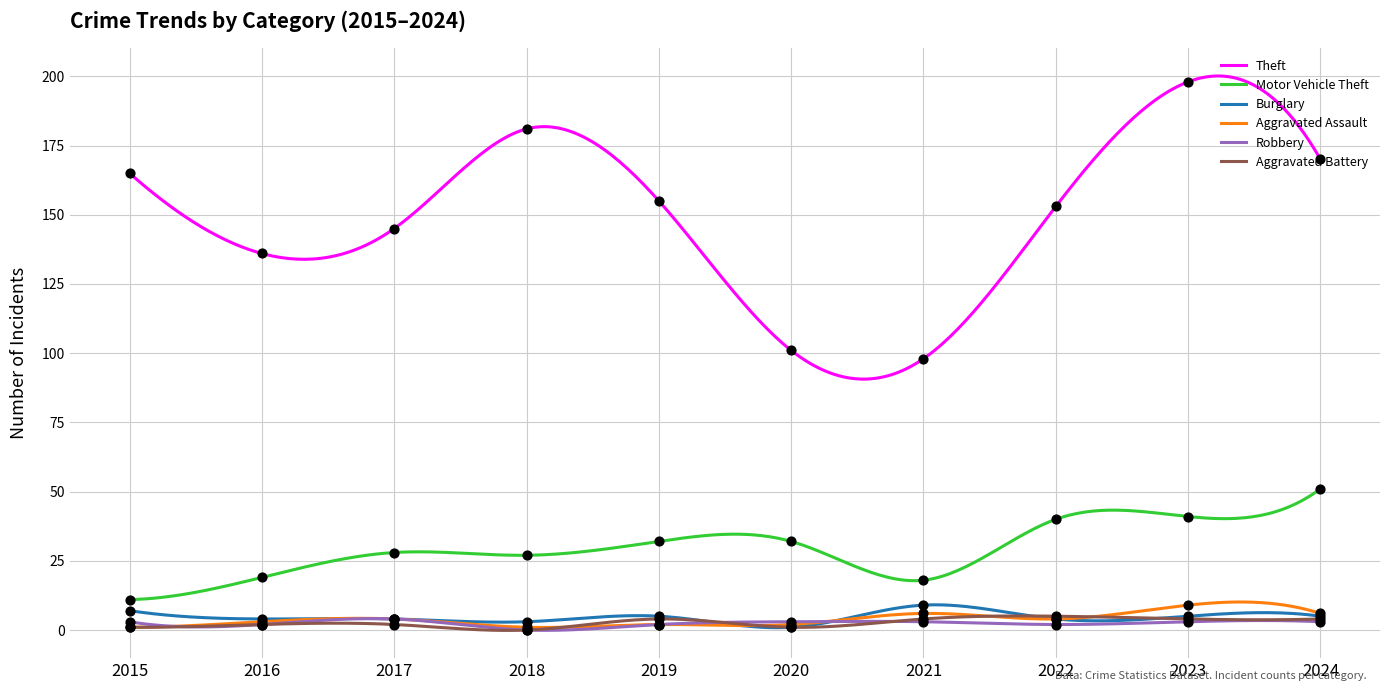

What are all the series names shown in the legend?

Theft, Motor Vehicle Theft, Burglary, Aggravated Assault, Robbery, Aggravated Battery